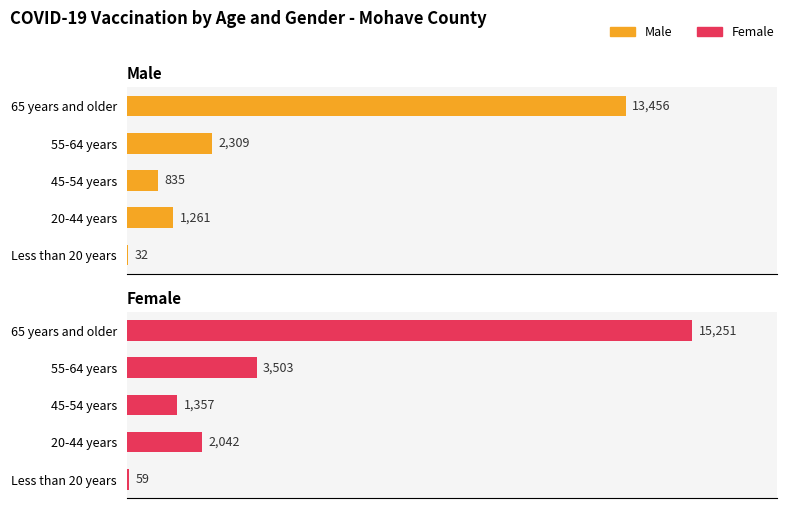

Are the bars grouped side by side (vs. stacked)?

Yes